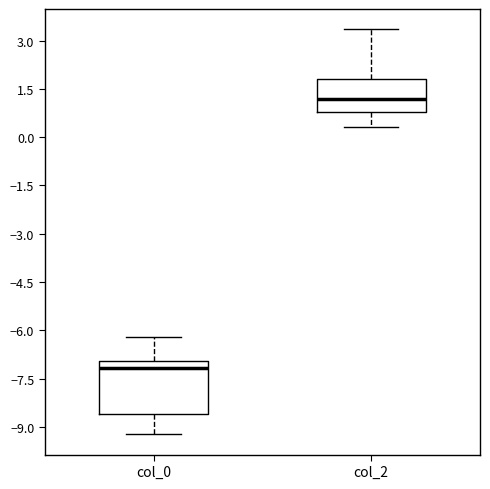

Reading left to right, transcribe this box plot: for each box, give where its median line is, the range the box spans, and where its two whiskers end, as read against the y-axis. The values are not printed on the chart, so give them approximately, as read against the axis.

col_0: median -7.2, box -8.6 to -7.0, whiskers -9.2 to -6.2
col_2: median 1.2, box 0.8 to 1.8, whiskers 0.4 to 3.4